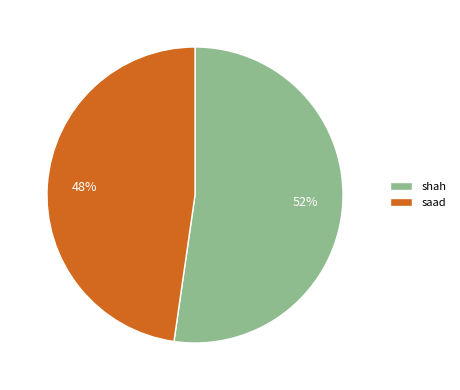

Is it true that saad is 48% of the pie?

True